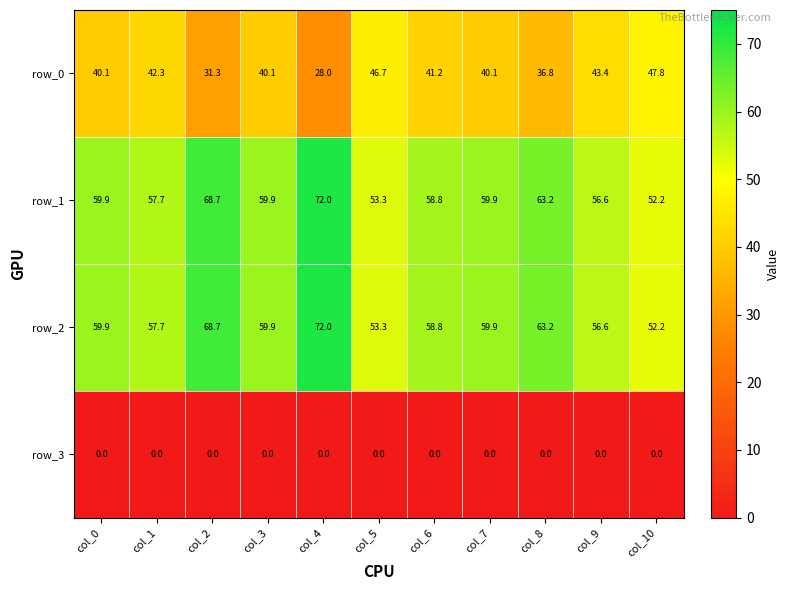

Reading right to left, list all the values displayed in this chart.

row_0: 47.8	43.4	36.8	40.1	41.2	46.7	28.0	40.1	31.3	42.3	40.1
row_1: 52.2	56.6	63.2	59.9	58.8	53.3	72.0	59.9	68.7	57.7	59.9
row_2: 52.2	56.6	63.2	59.9	58.8	53.3	72.0	59.9	68.7	57.7	59.9
row_3: 0.0	0.0	0.0	0.0	0.0	0.0	0.0	0.0	0.0	0.0	0.0